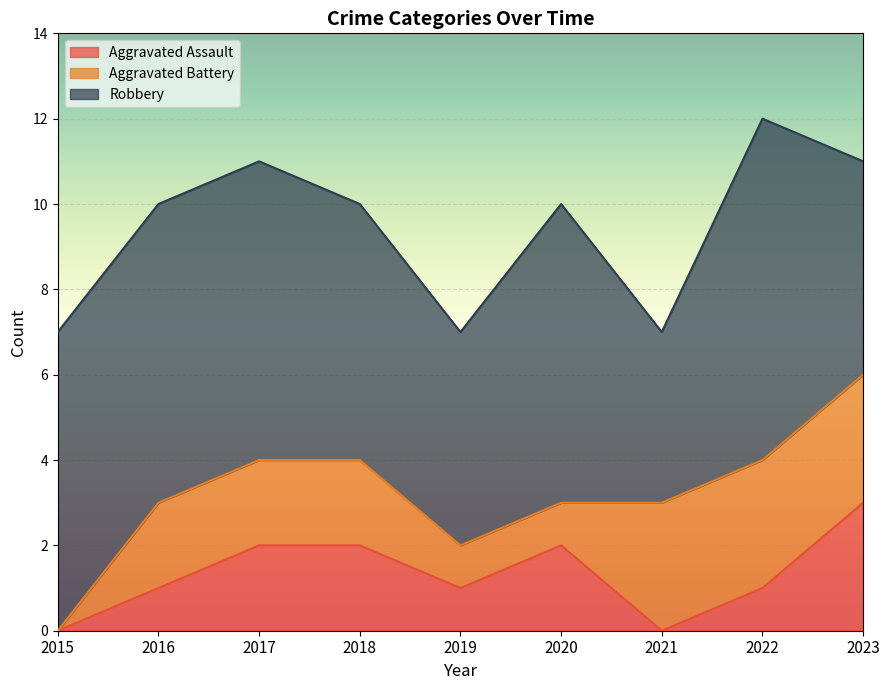

What are all the series names shown in the legend?

Aggravated Assault, Aggravated Battery, Robbery